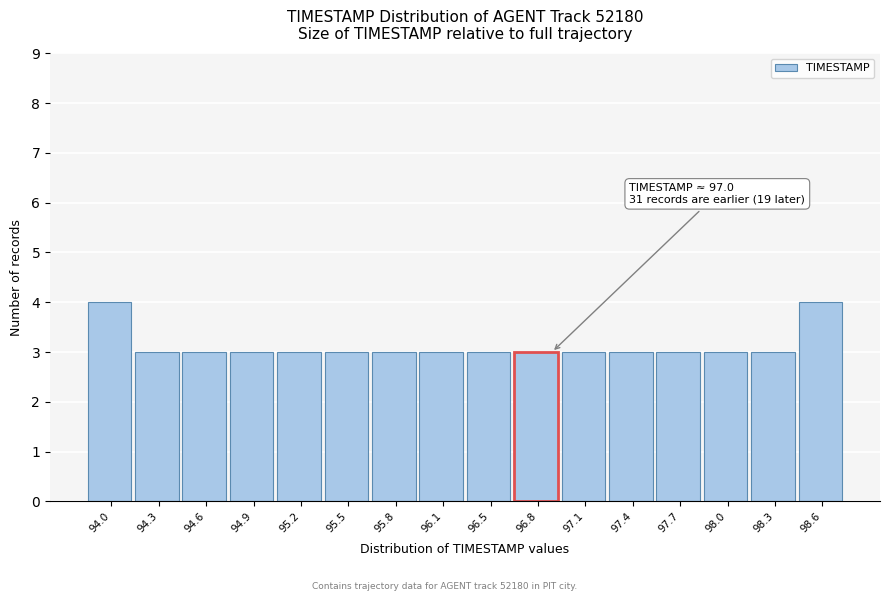

Reading right to left, extract all data points from this chart.

4	3	3	3	3	3	3	3	3	3	3	3	3	3	3	4